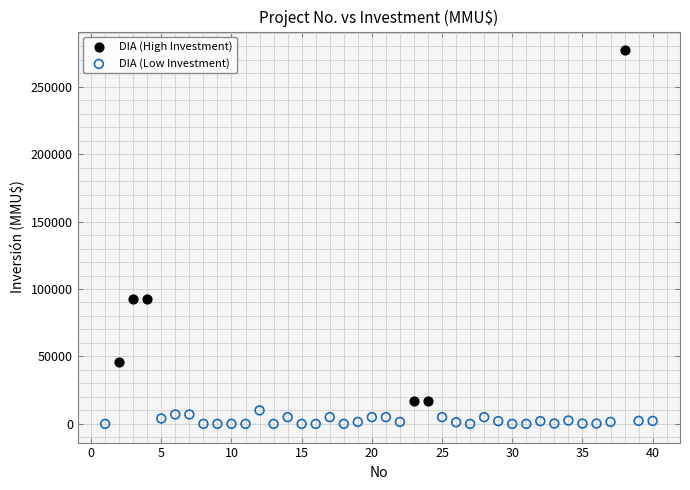

Which series reaches the minimum Y coordinate?

DIA (Low Investment)